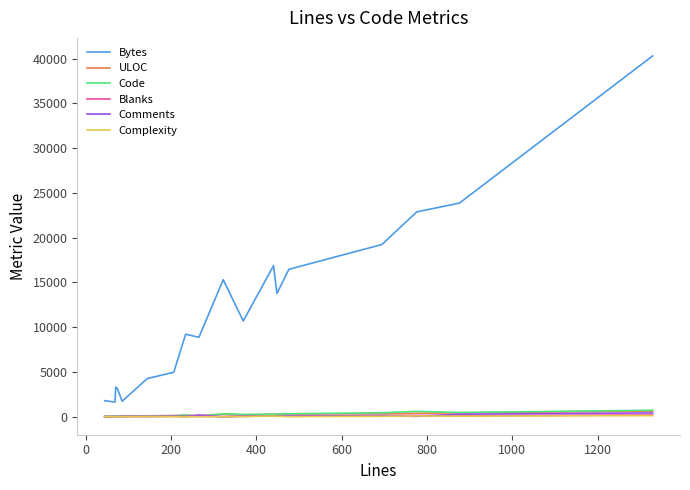

What is the average value of the Blanks series?

51